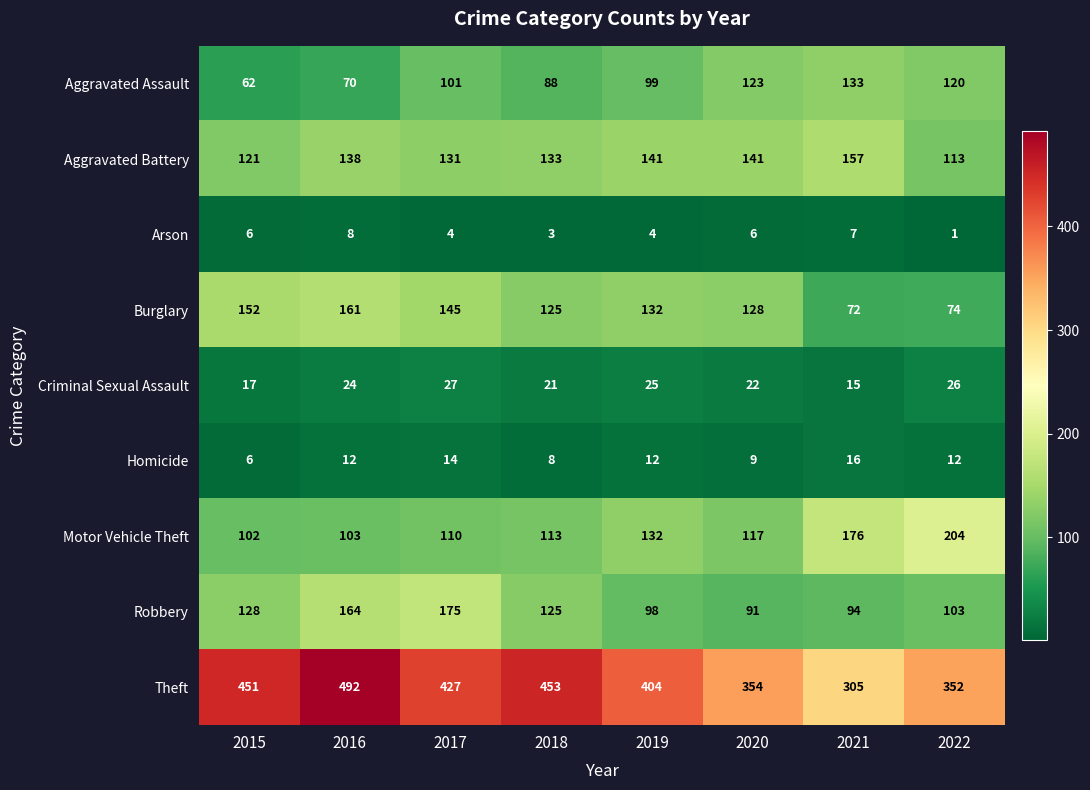

How many distinct data groups are displayed?

9